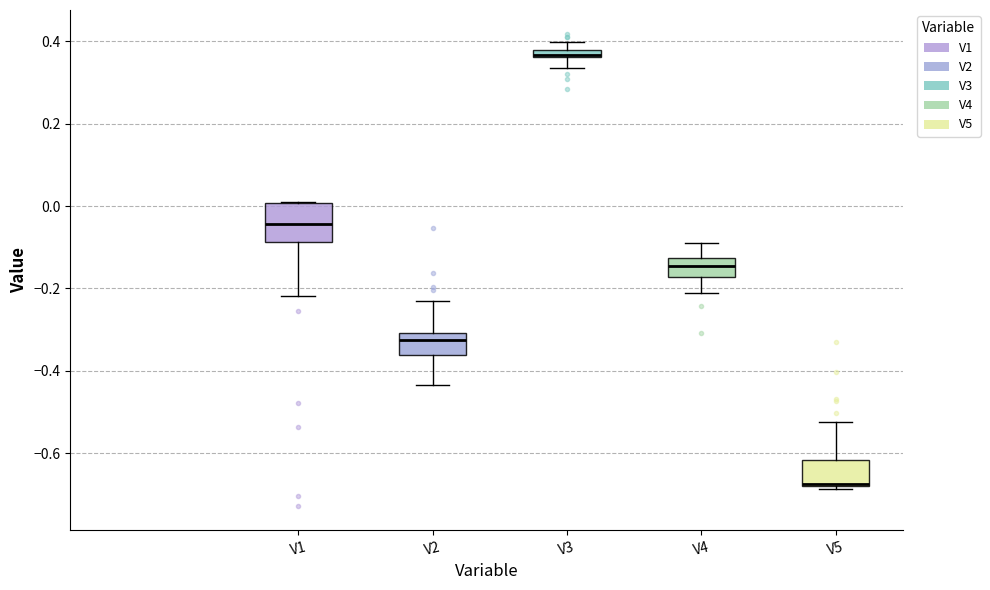

Which box has the lowest median line?

V5